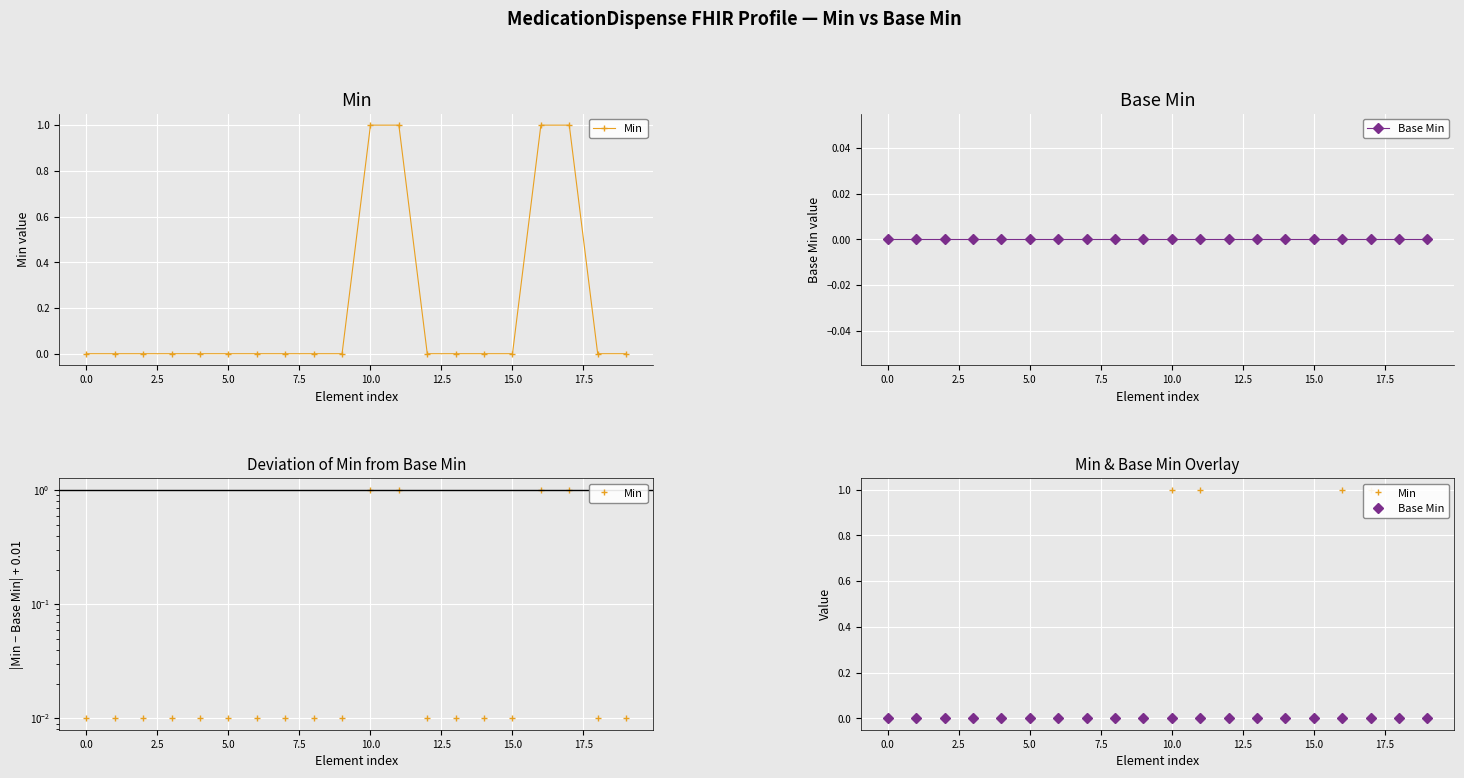

How many series are shown in this chart?

2